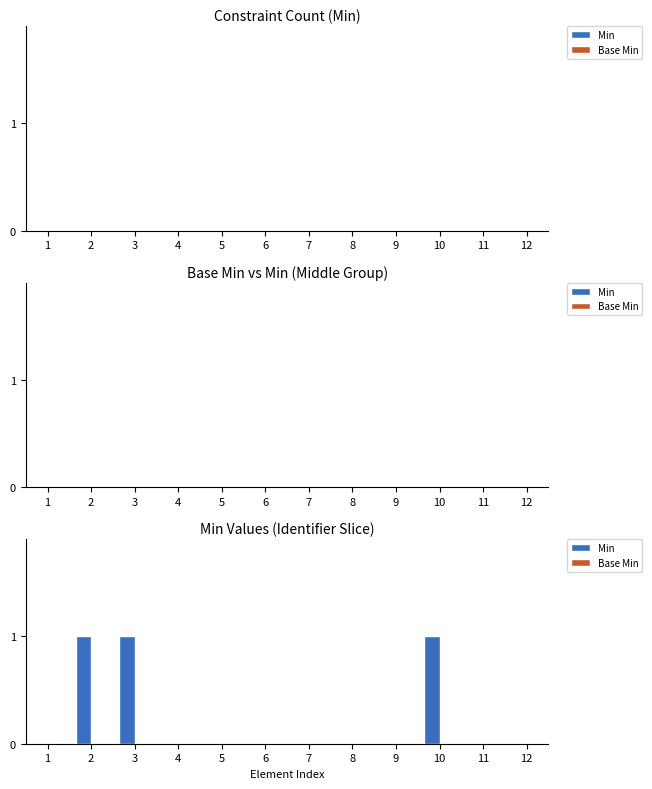

Are the bars horizontal?

No